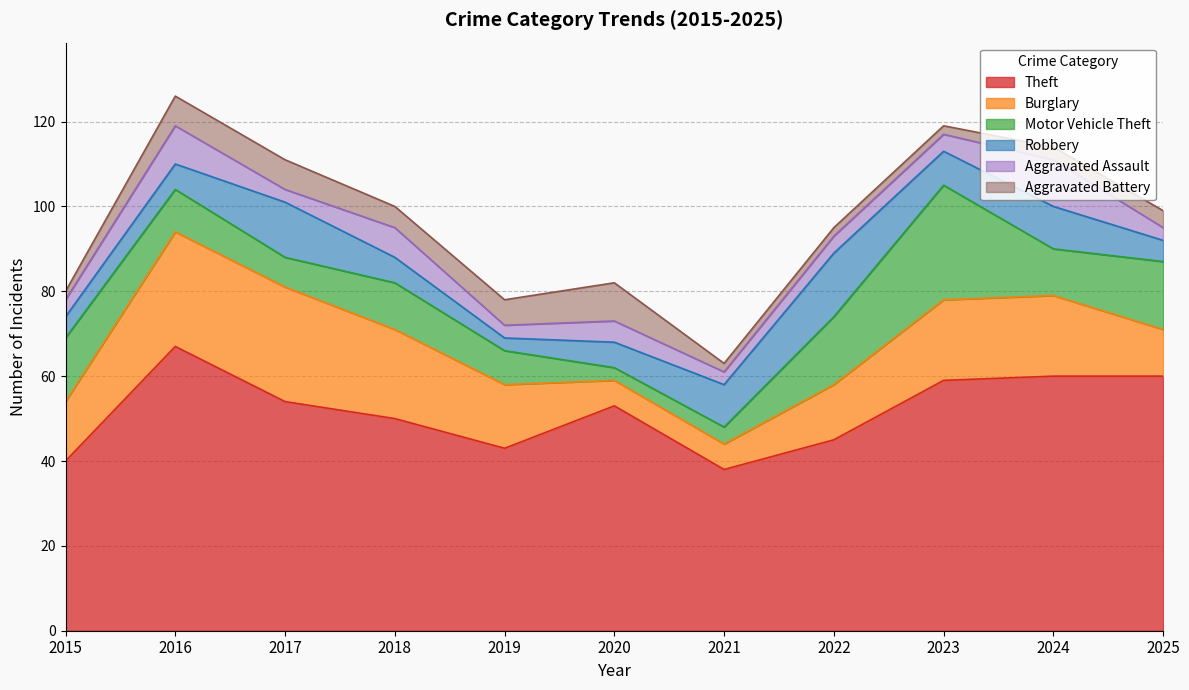

Rank the categories by Robbery value from lowest to highest.

2019, 2015, 2025, 2016, 2018, 2020, 2023, 2021, 2024, 2017, 2022